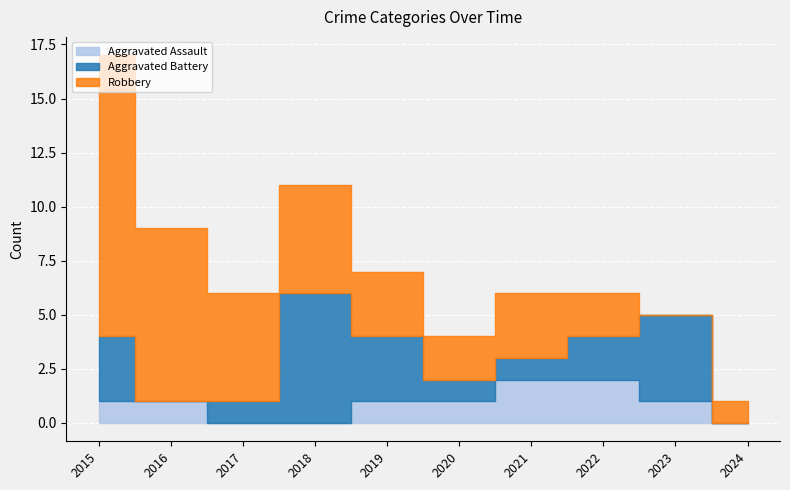

What are all the series names shown in the legend?

Aggravated Assault, Aggravated Battery, Robbery